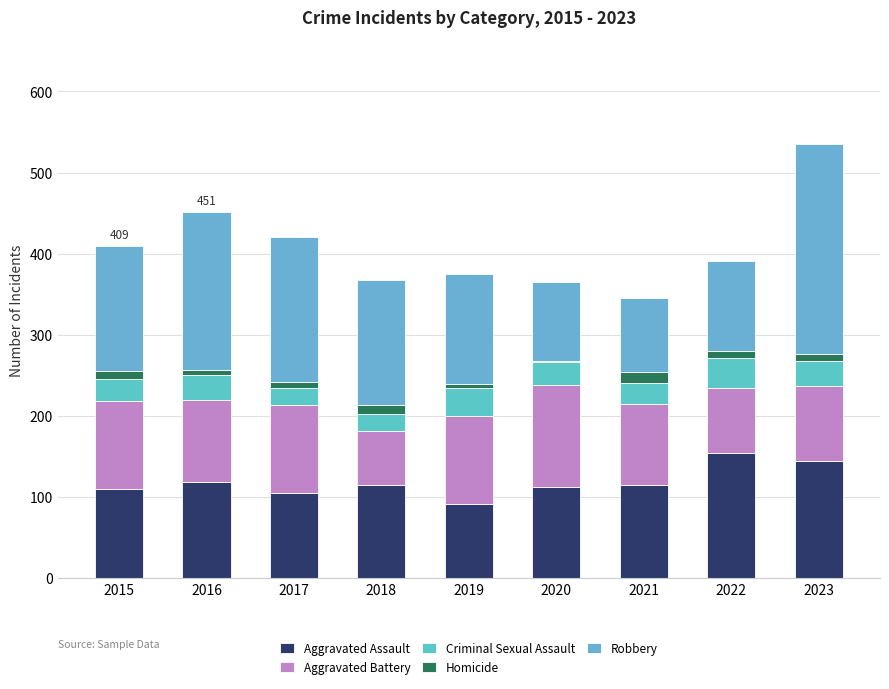

Which series has the largest total across all categories?

Robbery